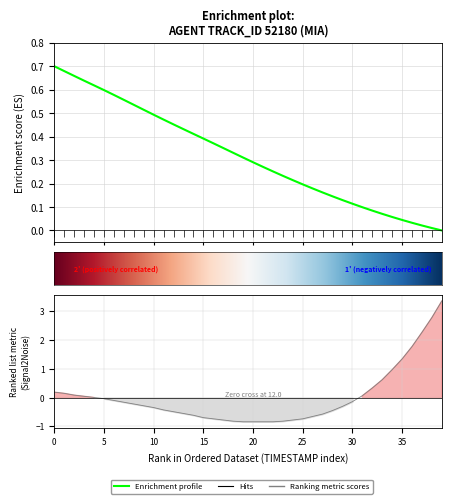

What is the label of the 20th point from the left?

19